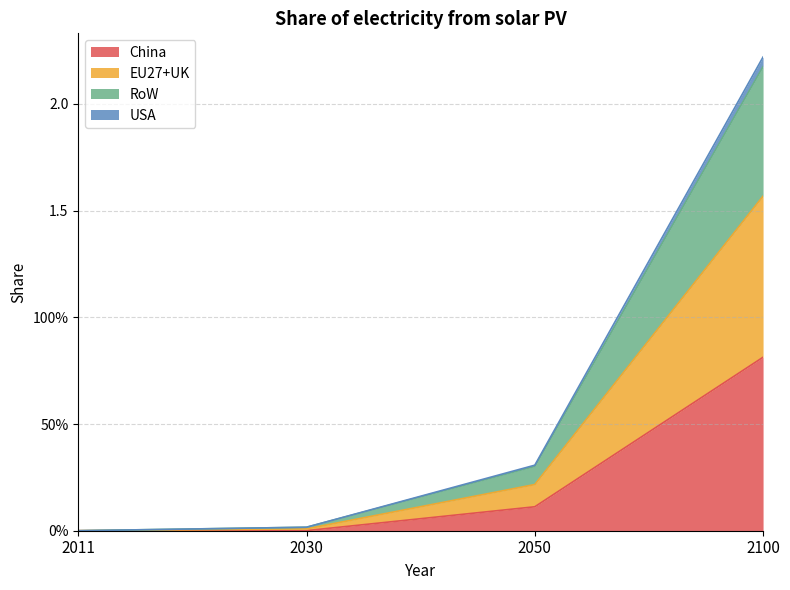

How many series are shown in this chart?

4